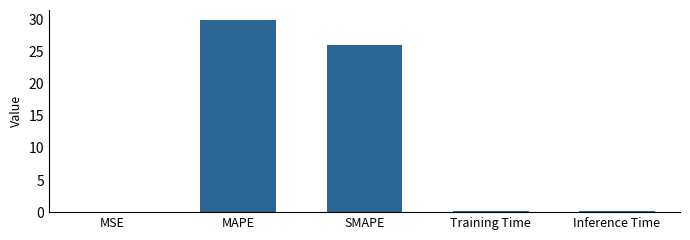

Which has a higher value, MAPE or Inference Time?

MAPE